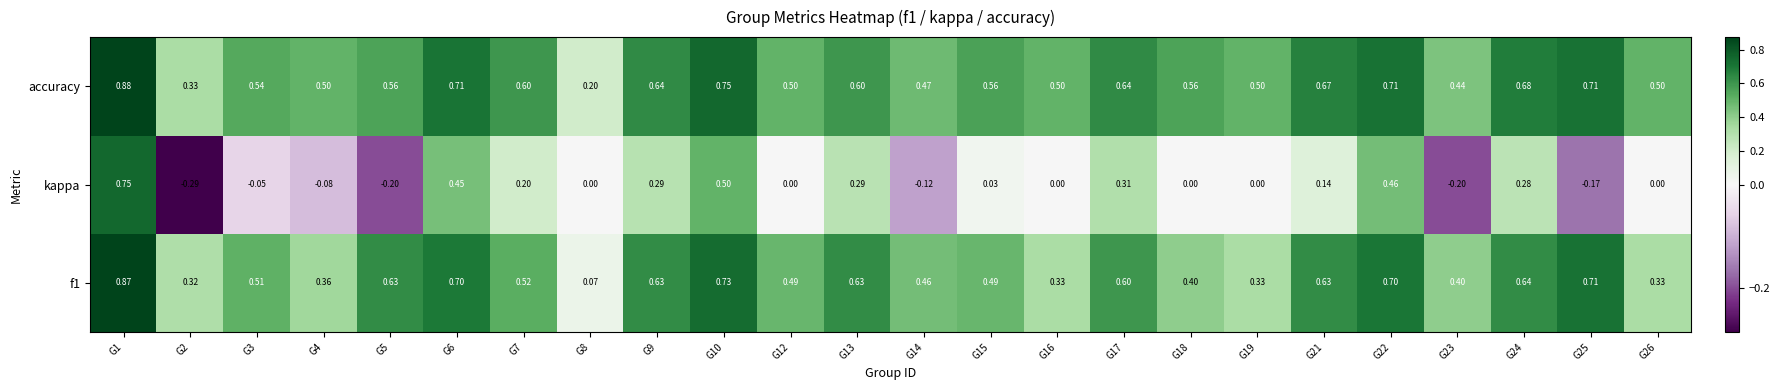

Which series has the largest total across all categories?

accuracy